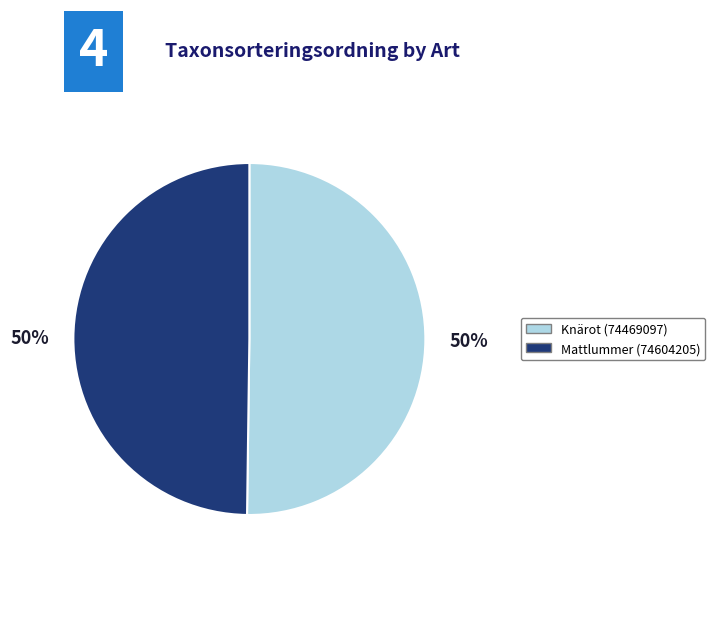

Is it true that Mattlummer (74604205) is 41% of the pie?

False